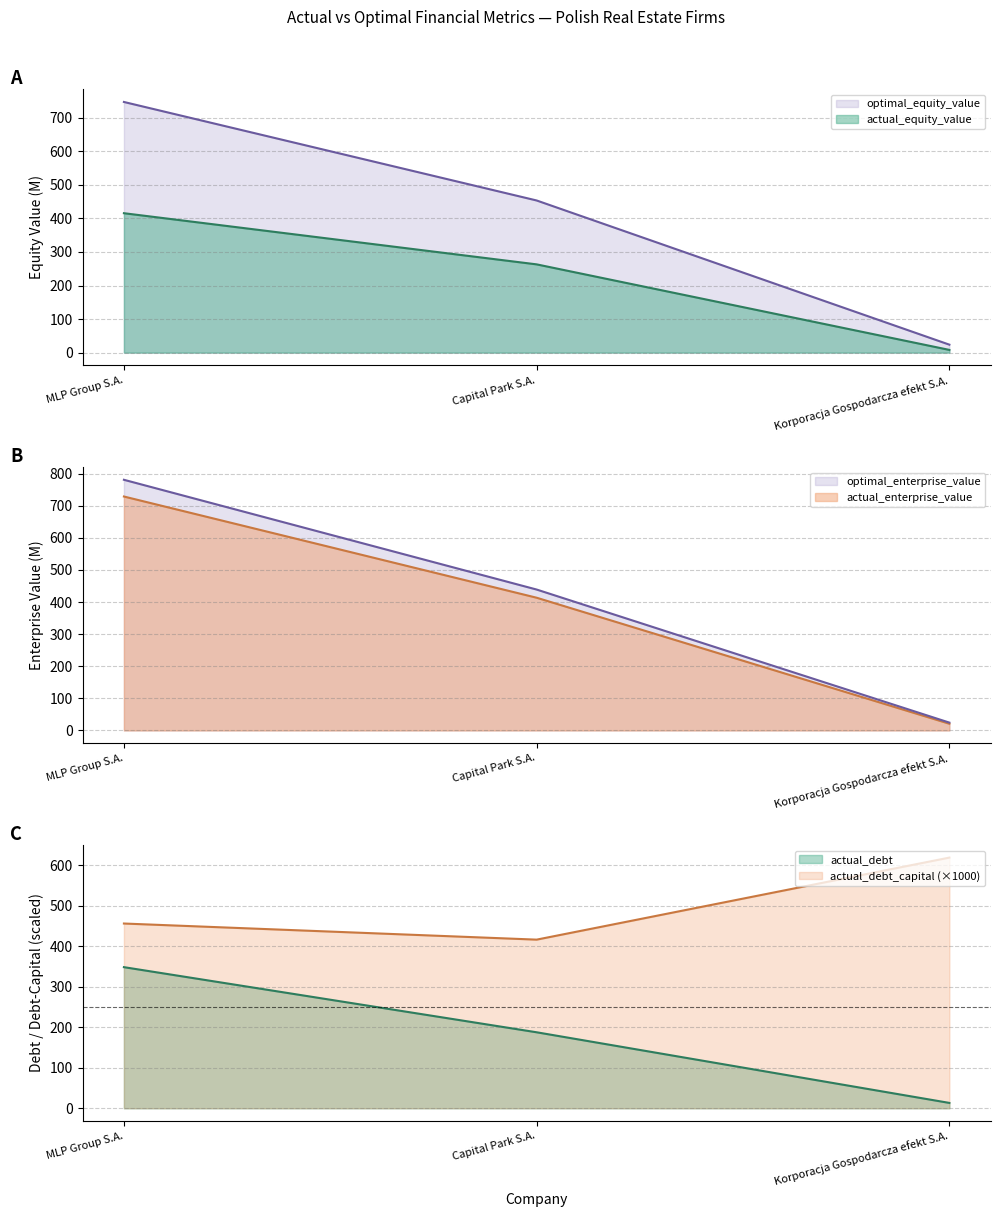

True or false: actual_equity_value has a value of 415.6 at MLP Group S.A..

True